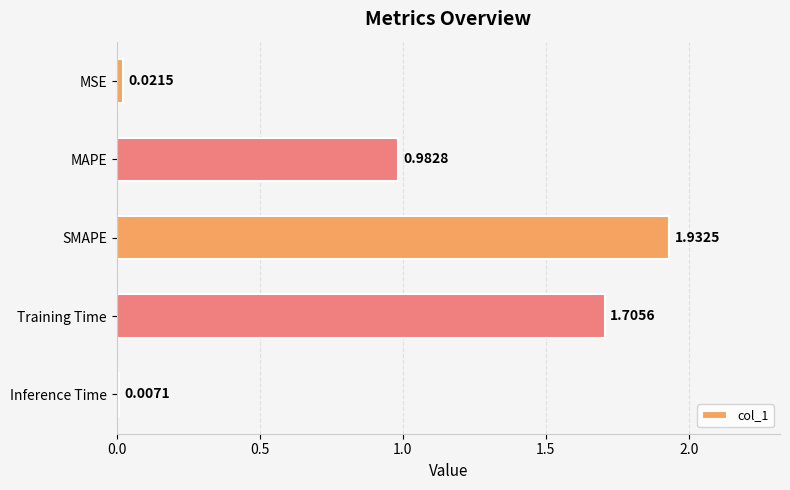

Which label corresponds to the largest value in the chart?

SMAPE